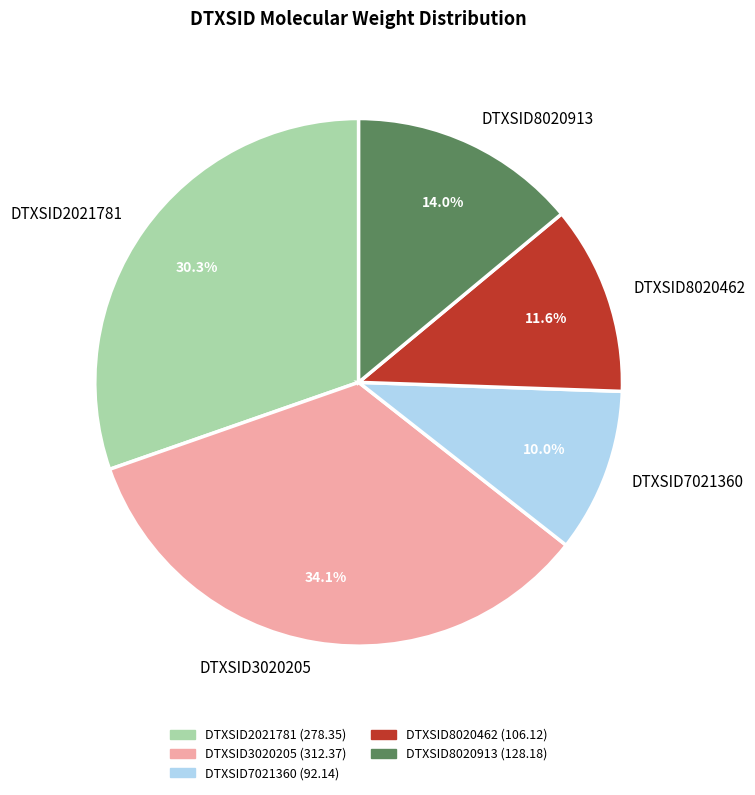

How many segments does this pie chart have?

5